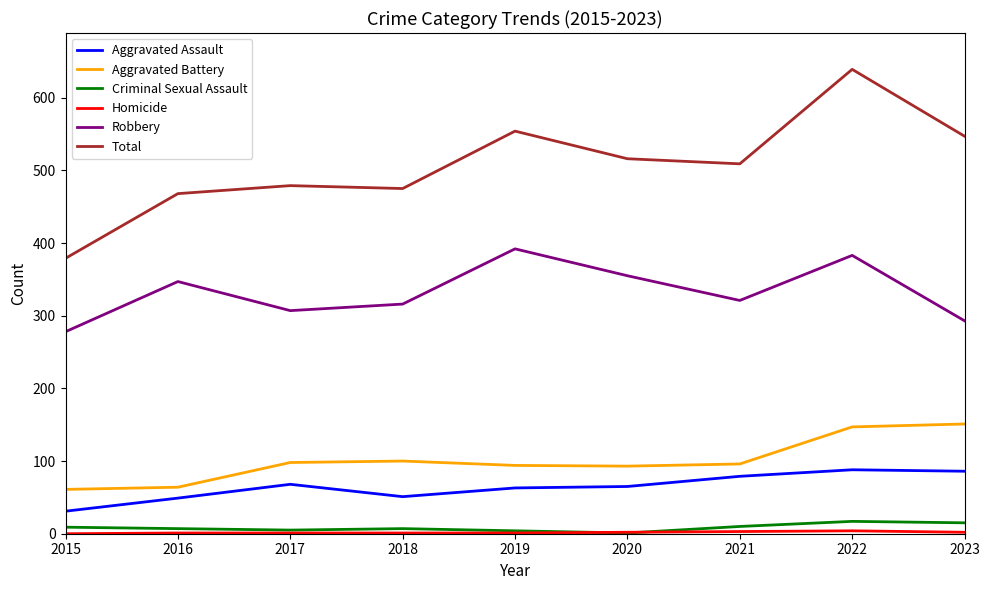

Which series has the largest range (max minus min)?

Total